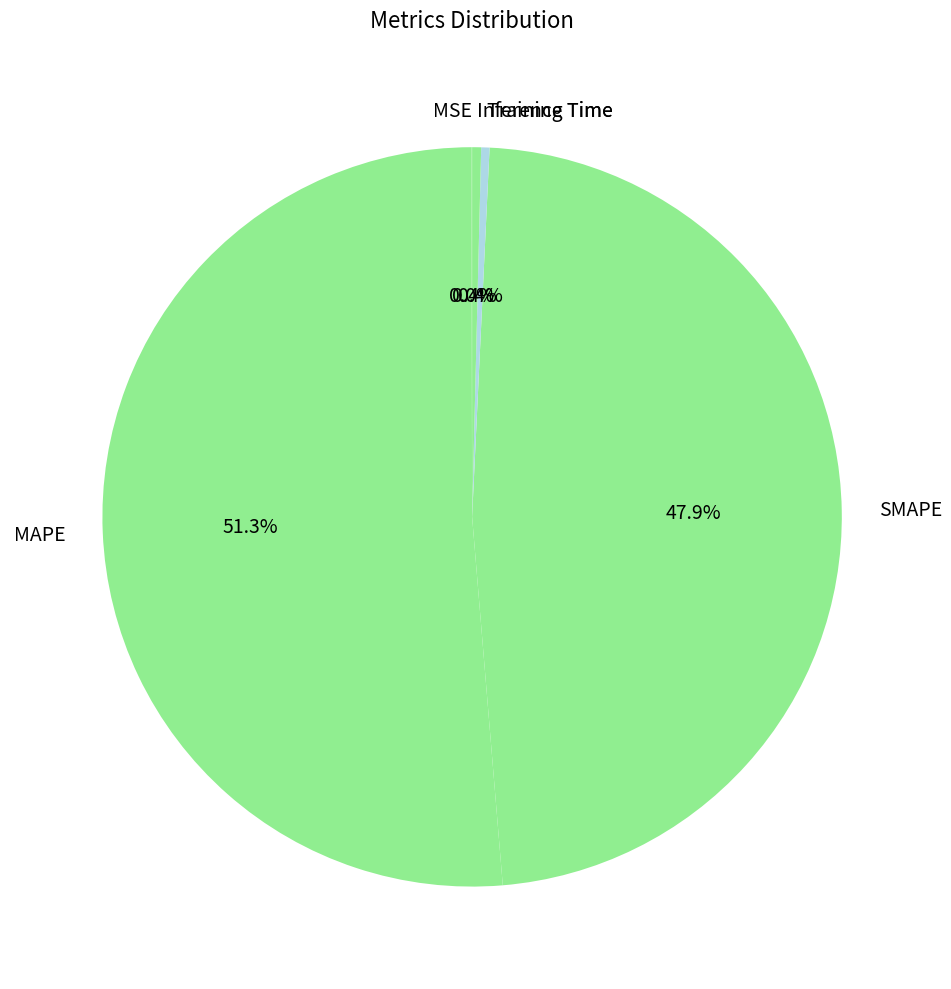

Which slice is the largest?

MAPE